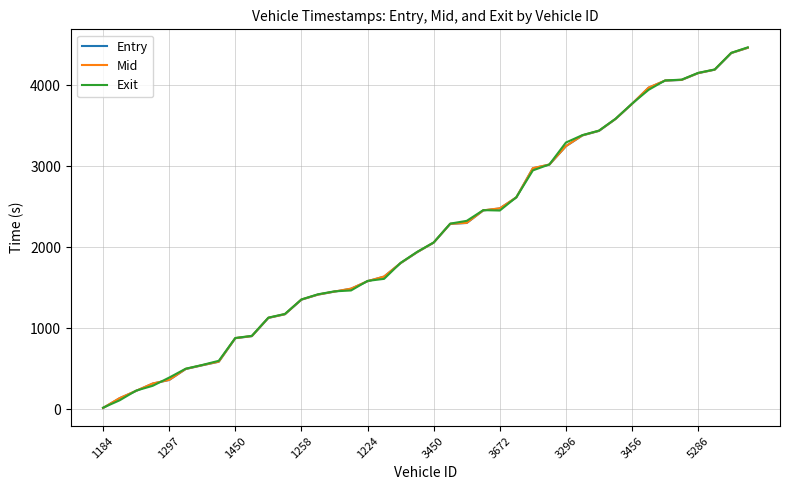

True or false: Entry and Mid intersect in this chart.

False